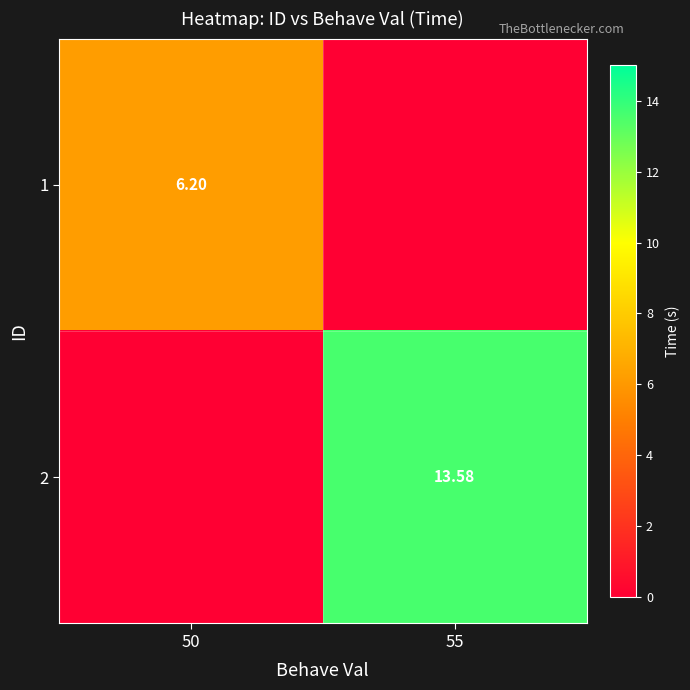

At how many categories does at least one series exceed 12?

1